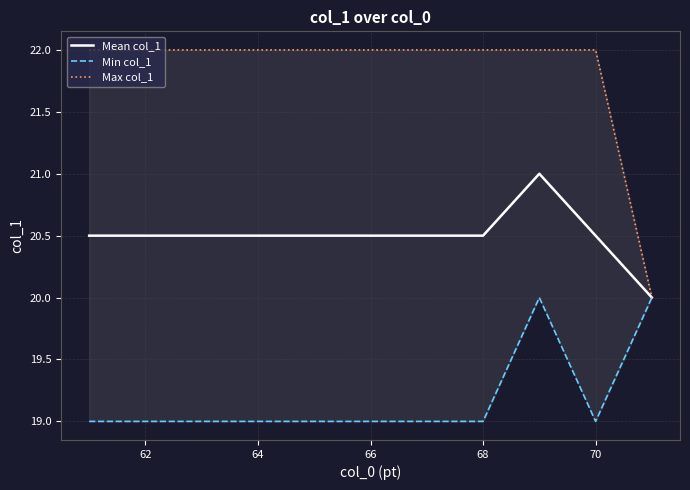

Is it true that Mean col_1 equals 14.0 at 64?

False